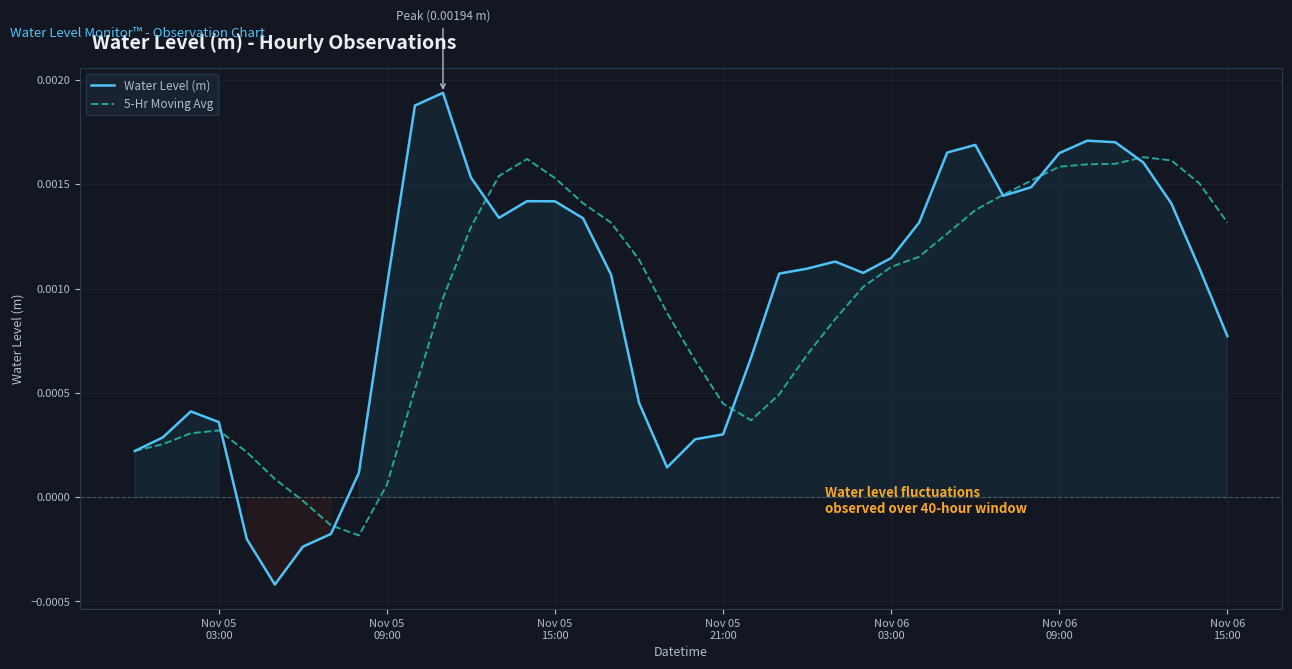

How many data points in Water Level (m) are less than 0?

4